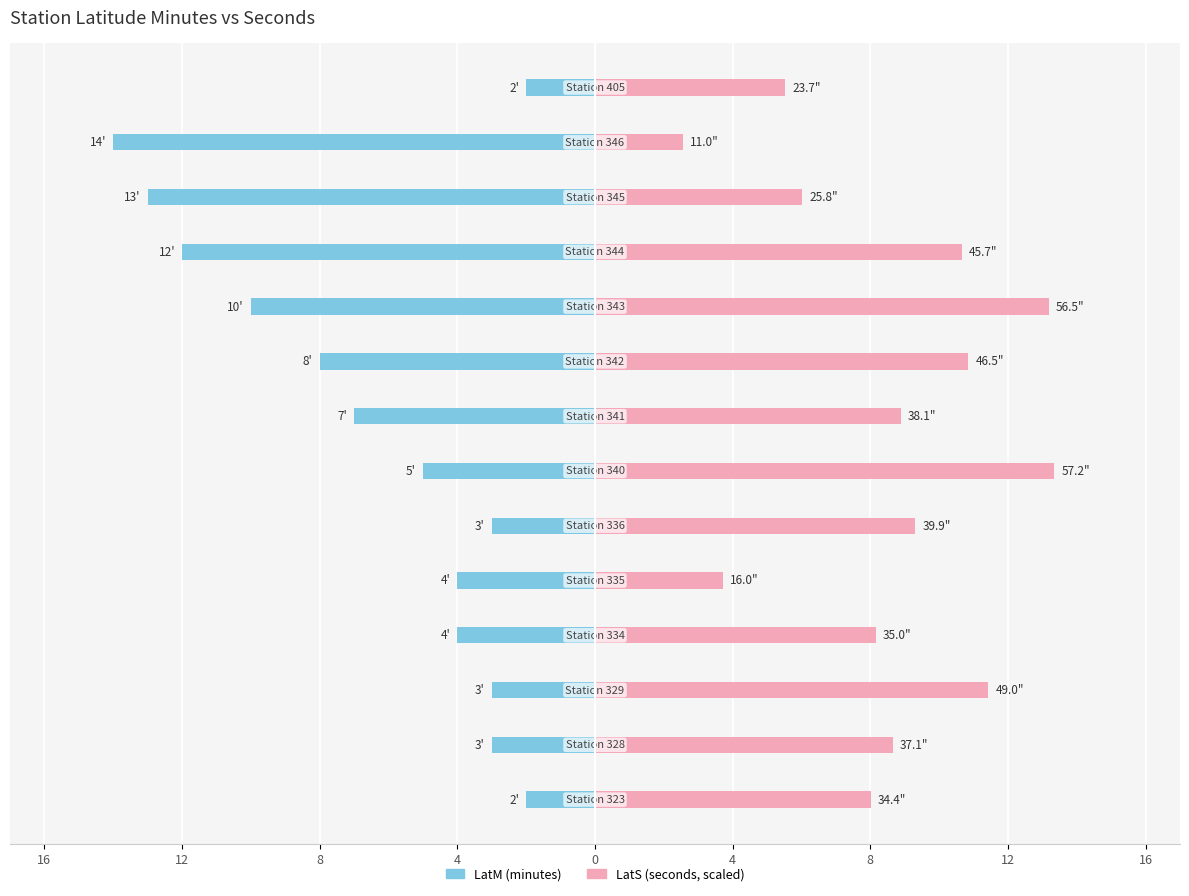

Which series has the widest spread of values?

LatM